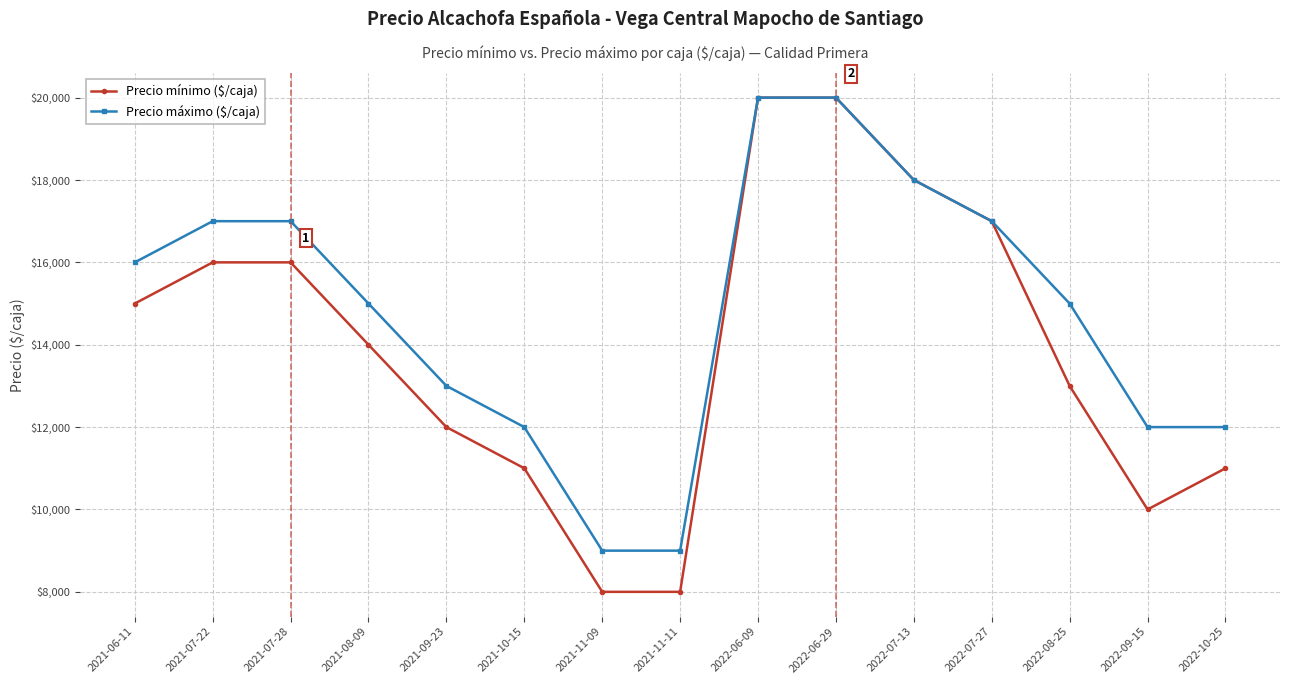

What position from the right is 2021-11-09?

9